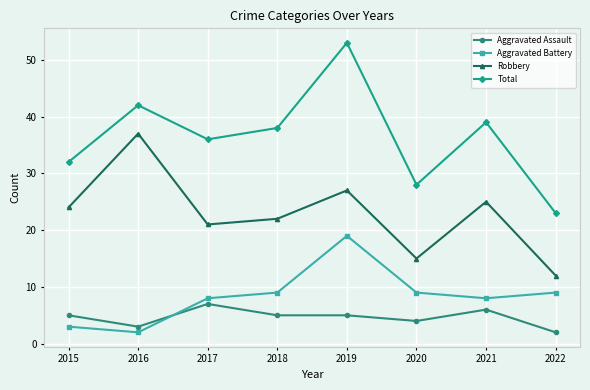

The value of Total at 2016 is 12. True or false?

False